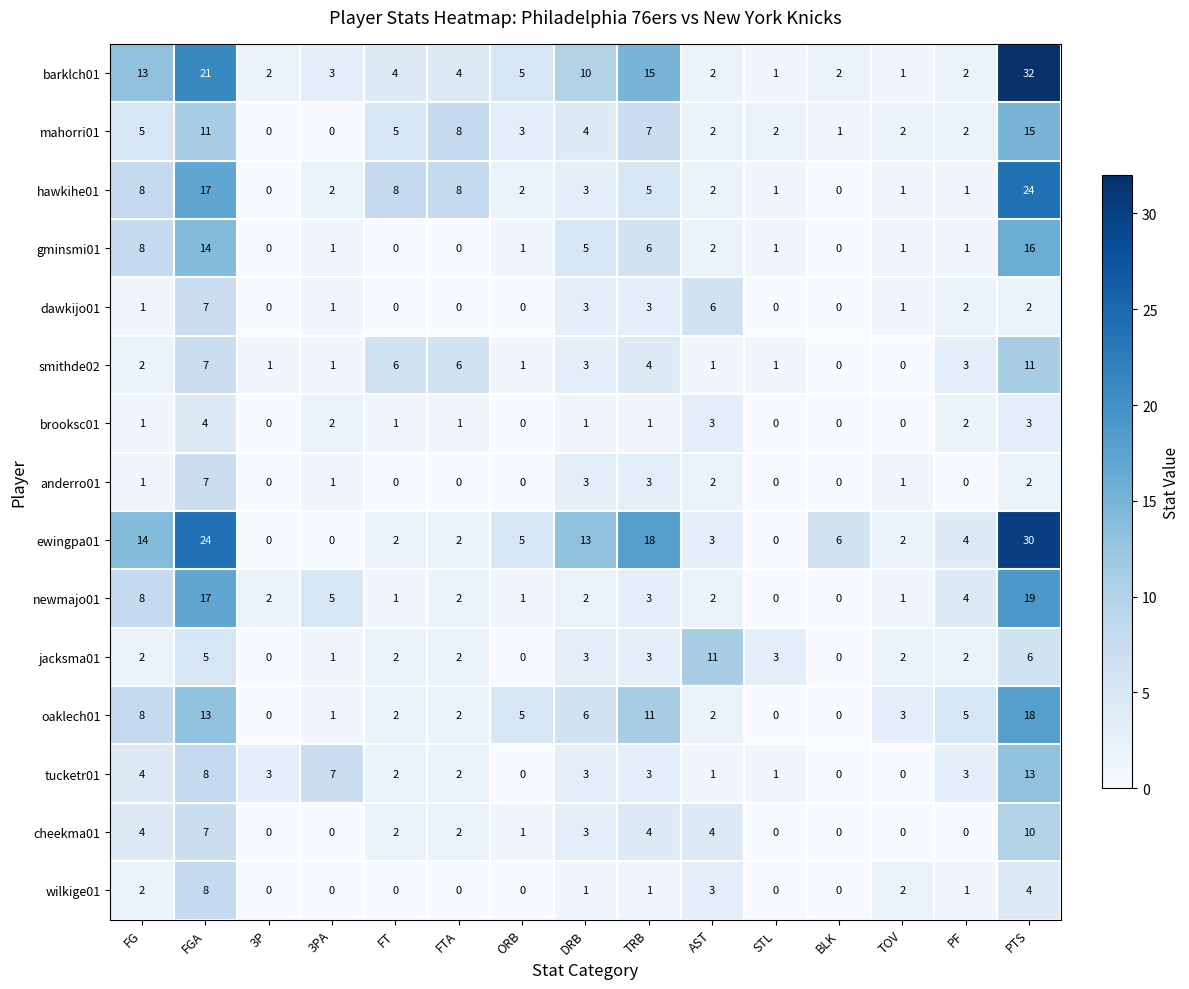

Which series has the largest total across all categories?

ewingpa01